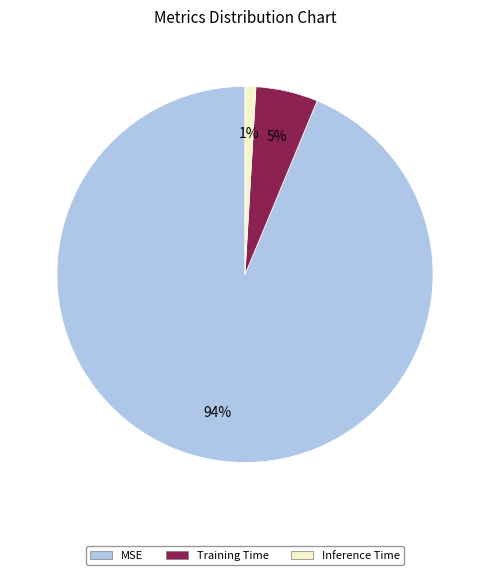

Which category has the smallest portion of the pie?

Inference Time